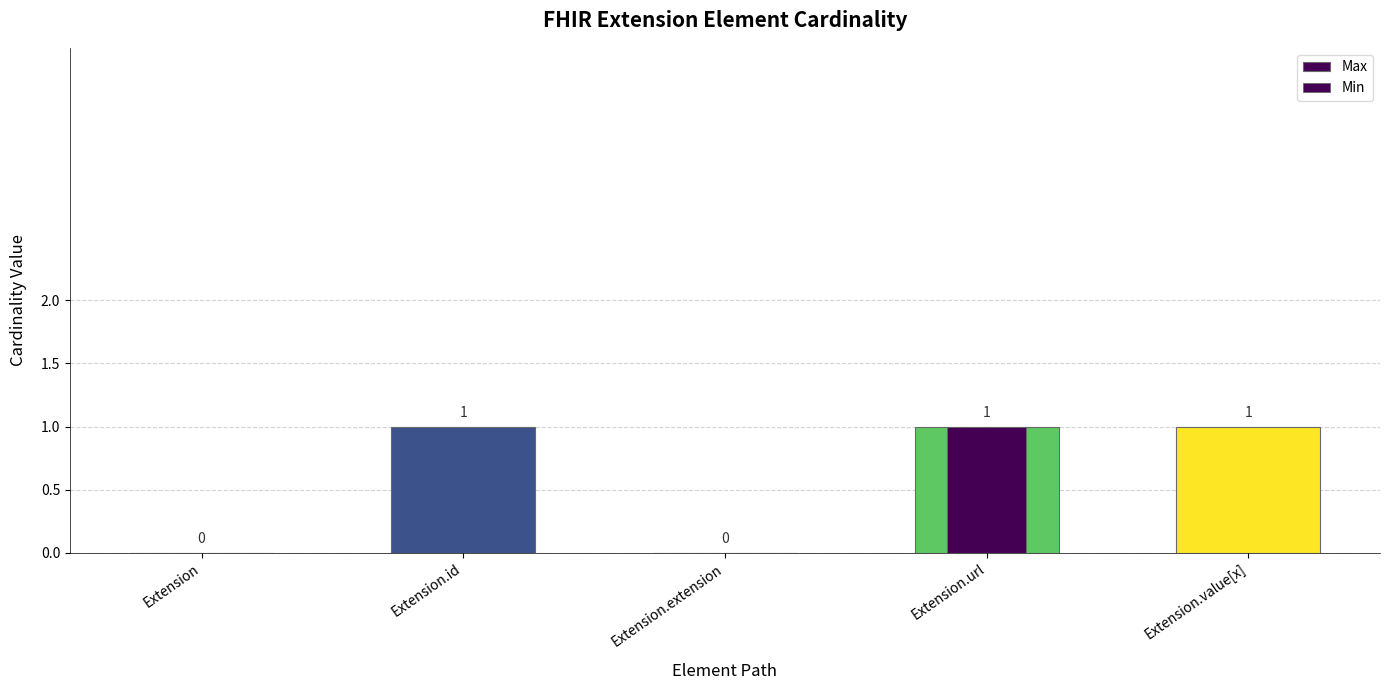

Rank the categories by value from highest to lowest.

Extension.id, Extension.url, Extension.value[x], Extension, Extension.extension